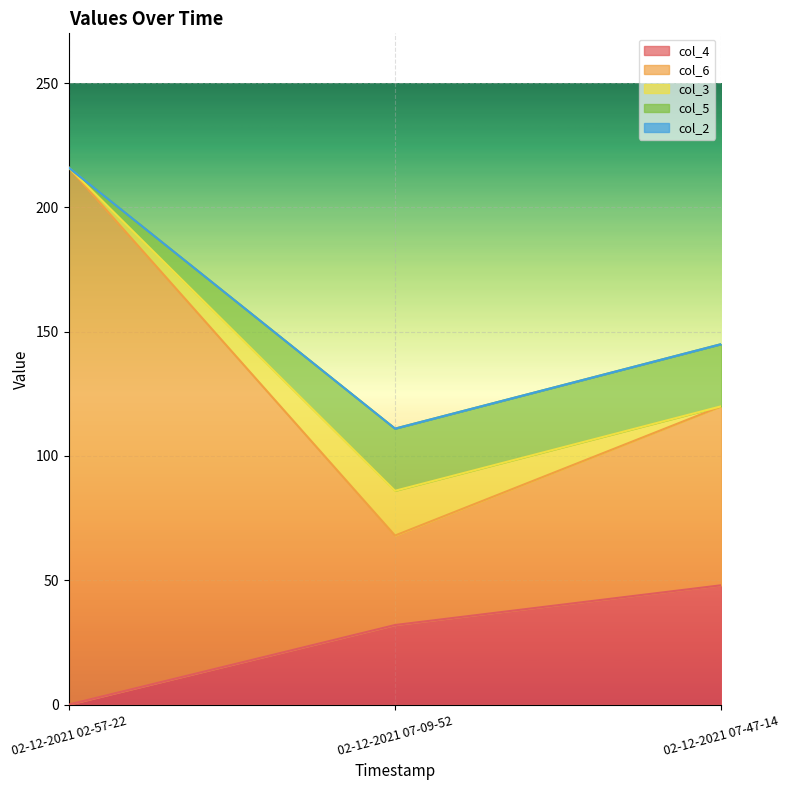

Rank the series by their maximum value, from highest to lowest.

col_6, col_4, col_5, col_3, col_2